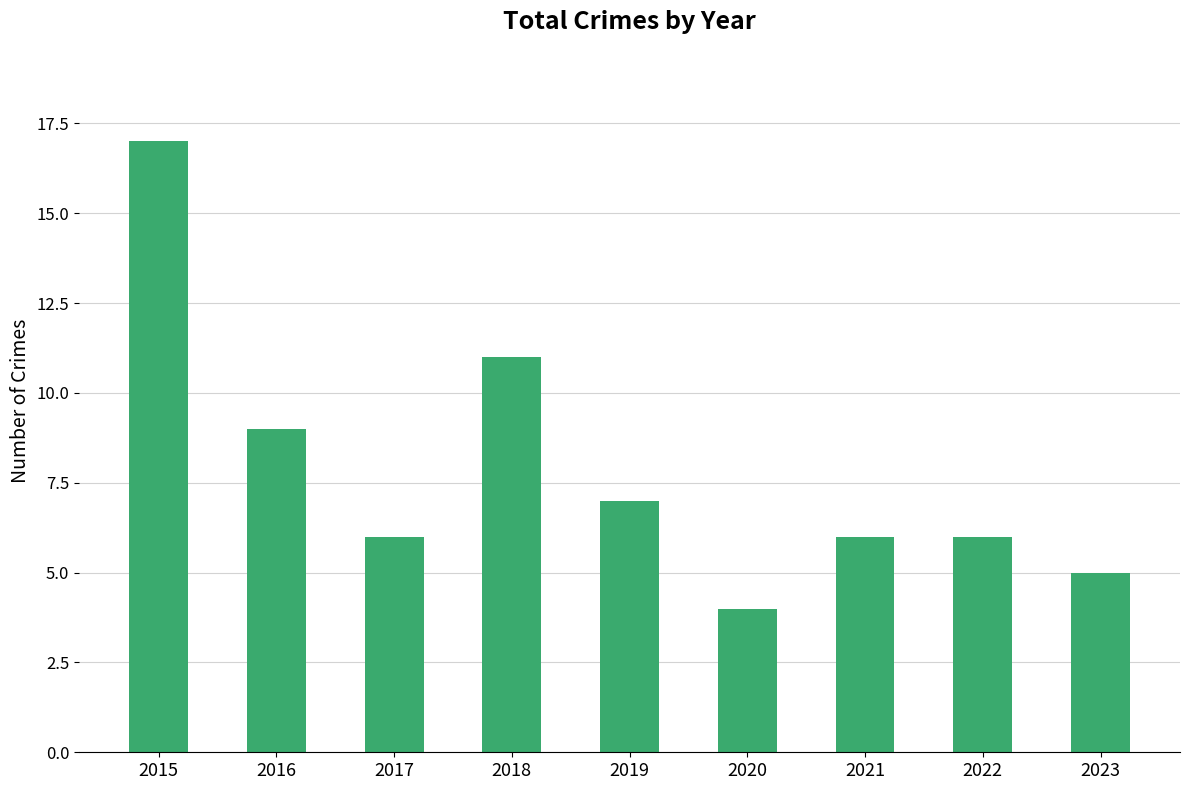

What is the value of the 9th bar from the left?

5